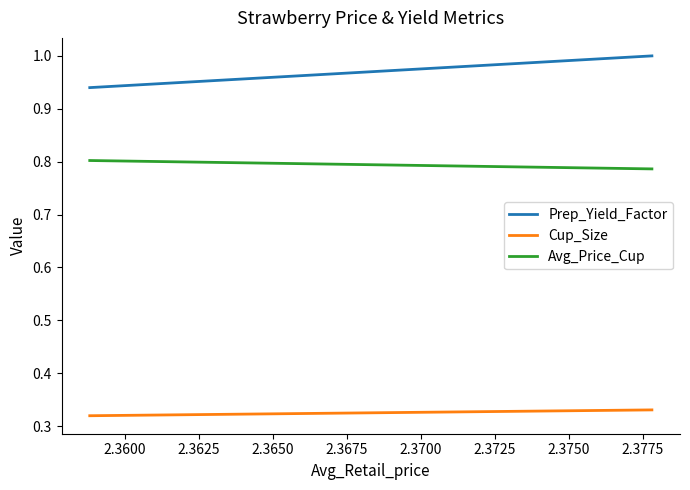

Which series has the largest range (max minus min)?

Prep_Yield_Factor